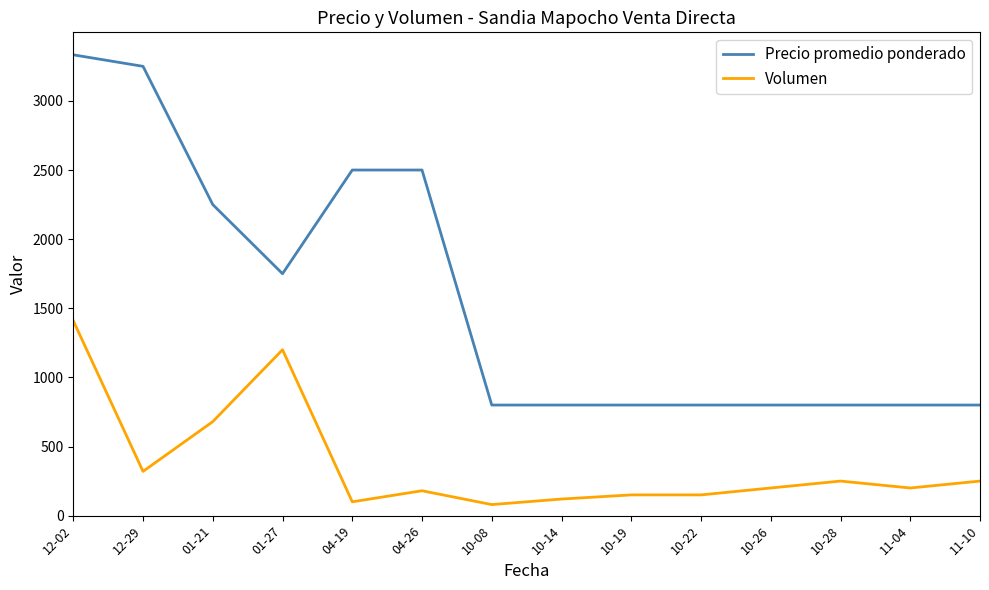

Where is Volumen nearest to the value 745?

01-21